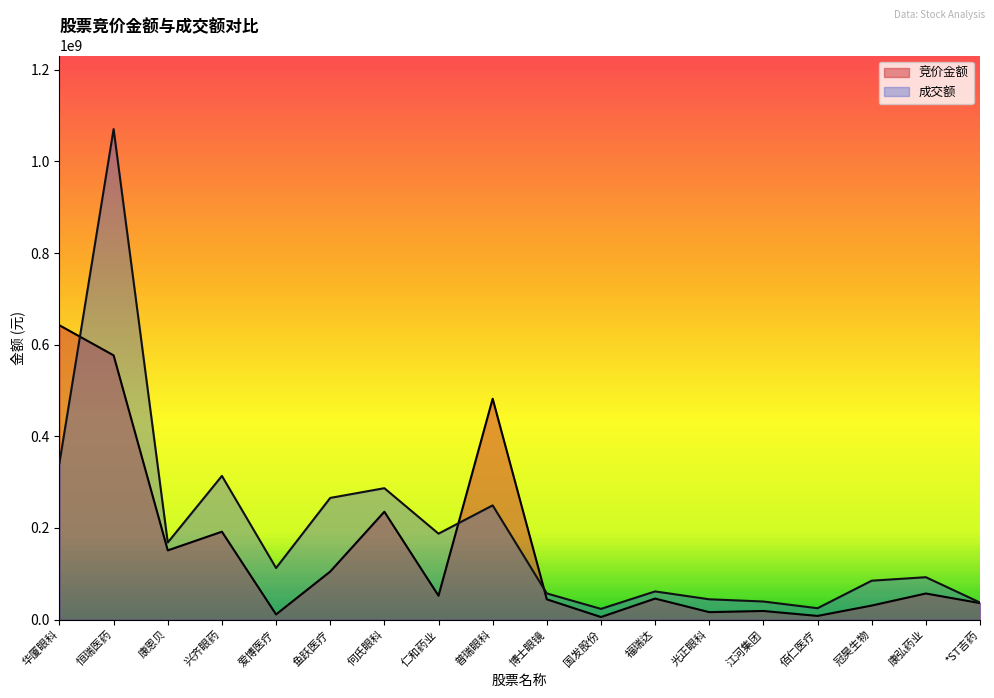

How many data points in 竞价金额 are less than 52167360?

9